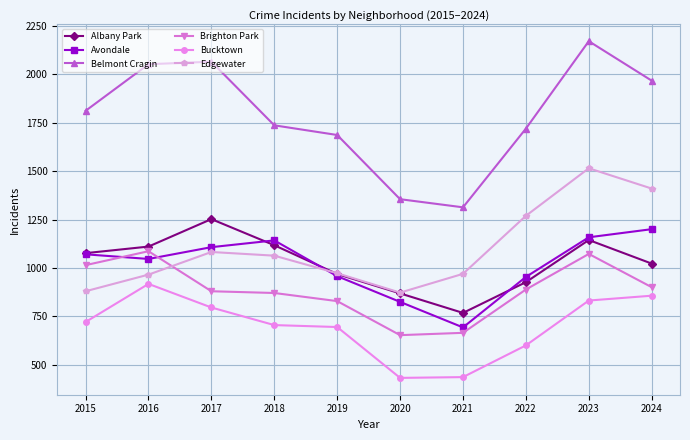

What is the value of the Brighton Park point at the 9th from the left?

1072